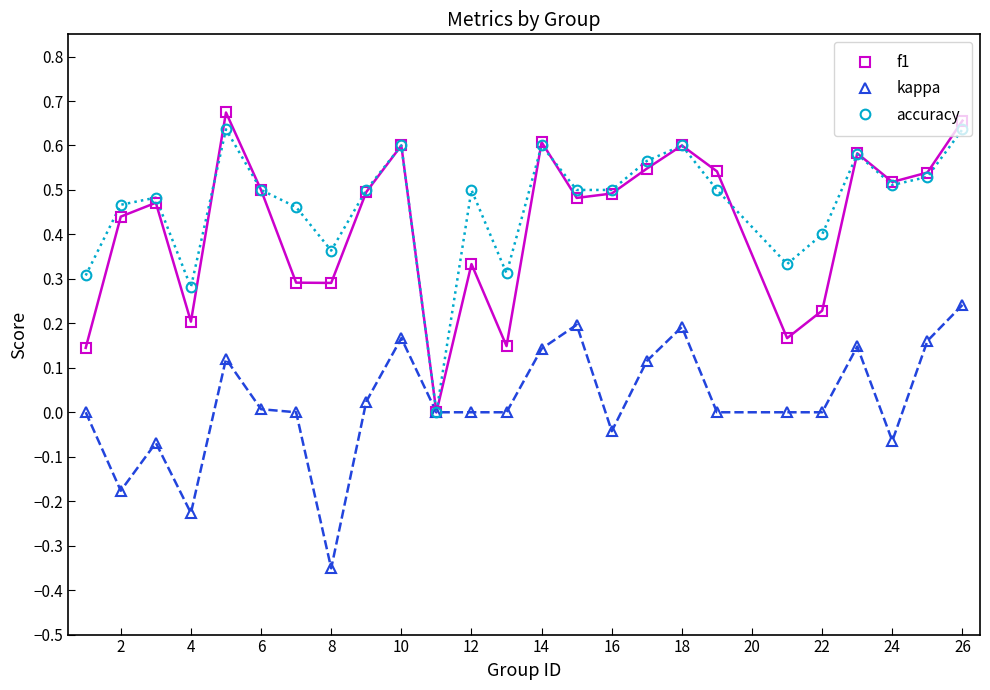

The value of kappa (line) at 12 is -0.2. True or false?

False